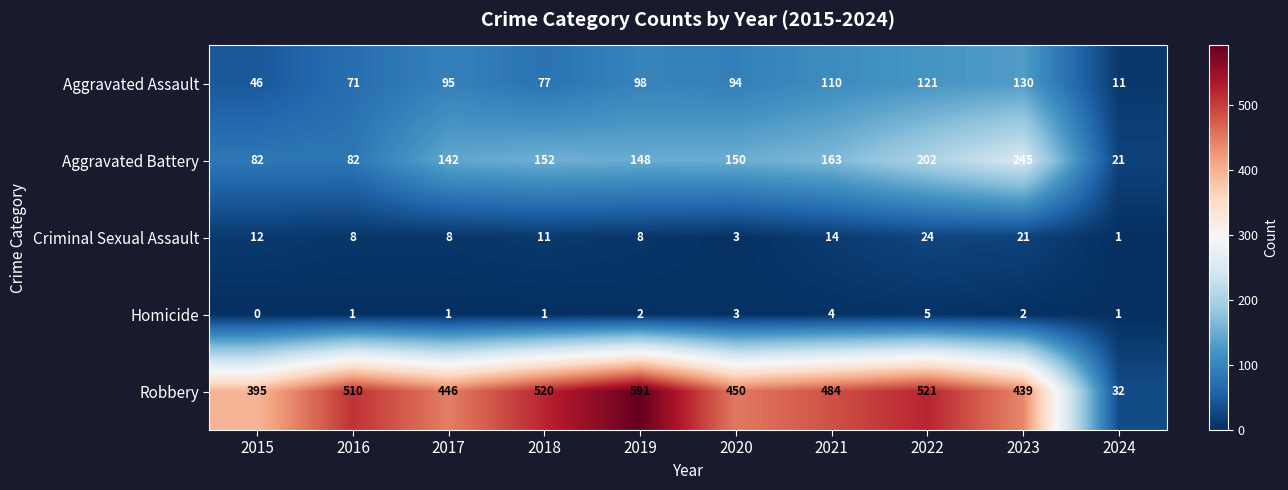

What is the greatest value displayed?

591